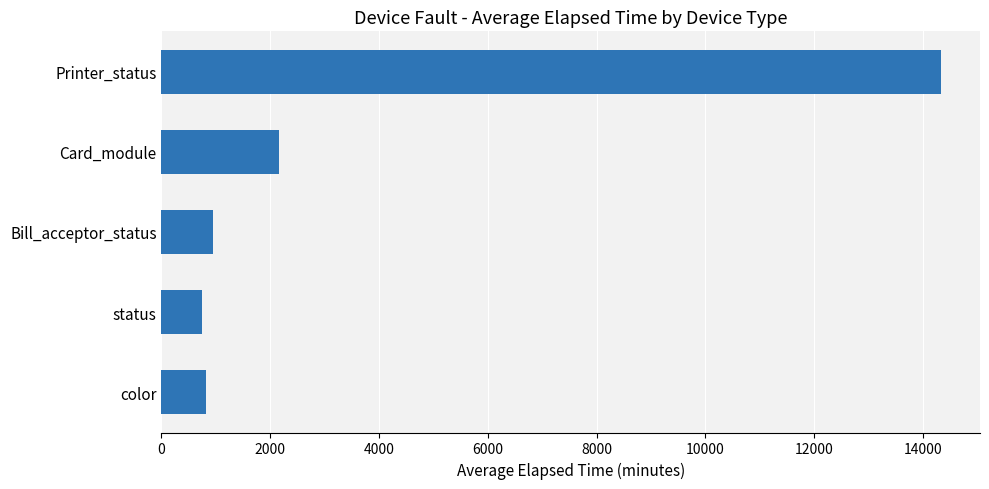

Count the number of categories in the chart.

5